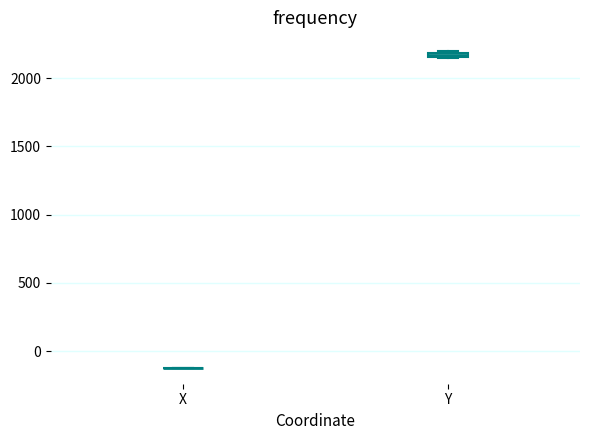

Where is the upper edge of the box for Y on the y-axis? The values are not printed on the chart, so give them approximately, as read against the axis.

2200